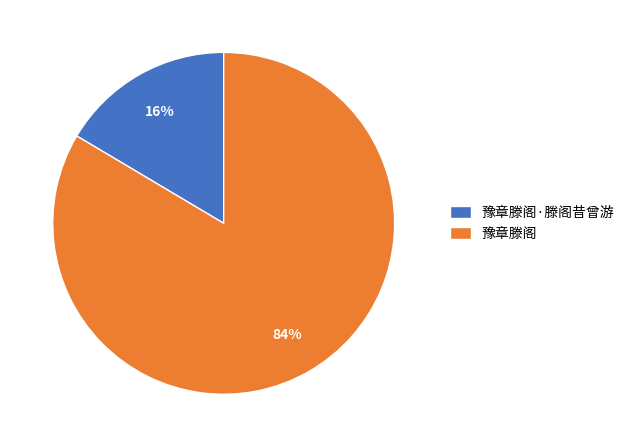

Which category has the biggest portion of the pie?

豫章滕阁